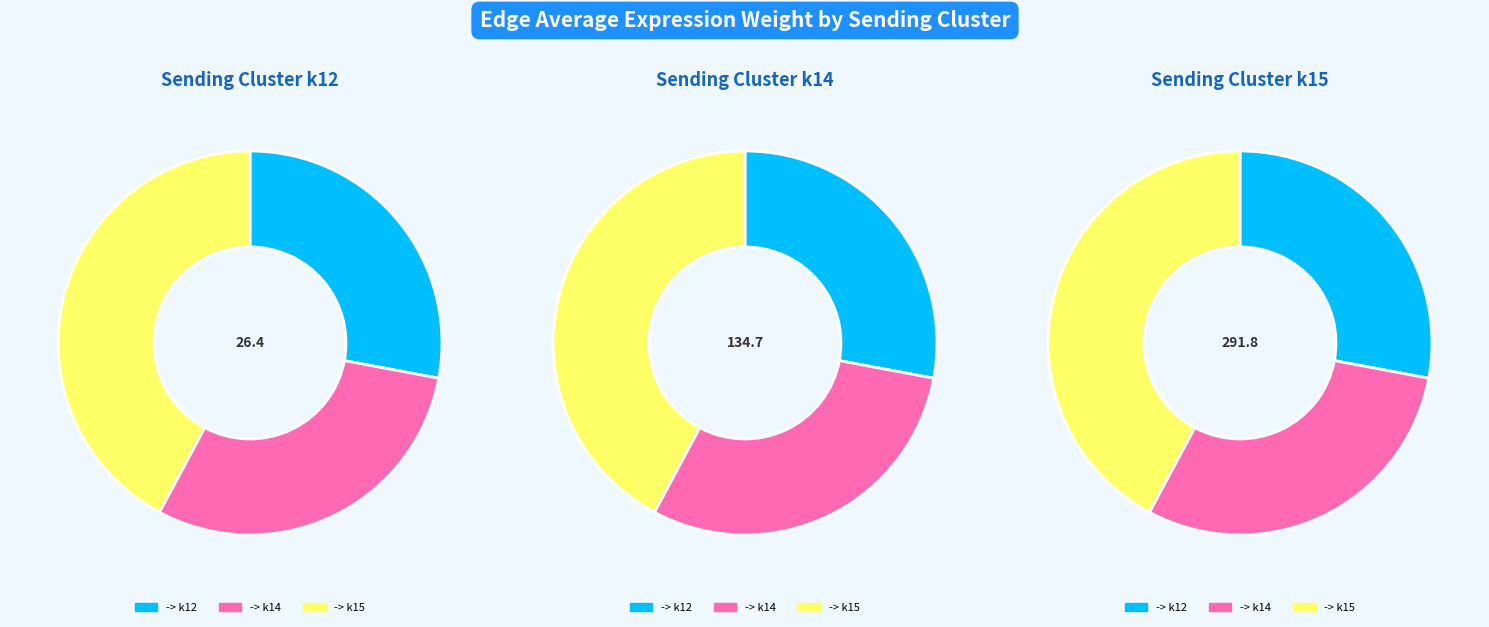

What portion of the pie excludes k12?

72.1%